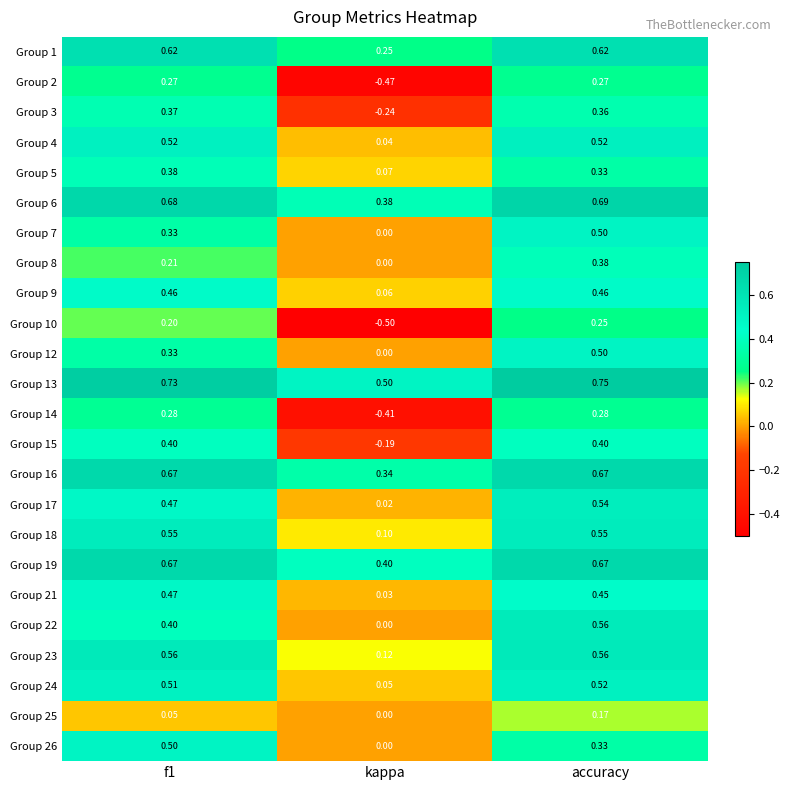

At which label does Group 2 reach its minimum?

kappa